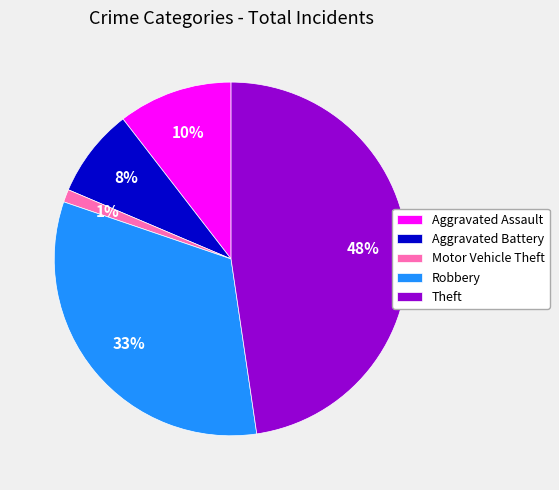

To the nearest percent, what is the difference between the Aggravated Battery and Theft slice percentages?

40%